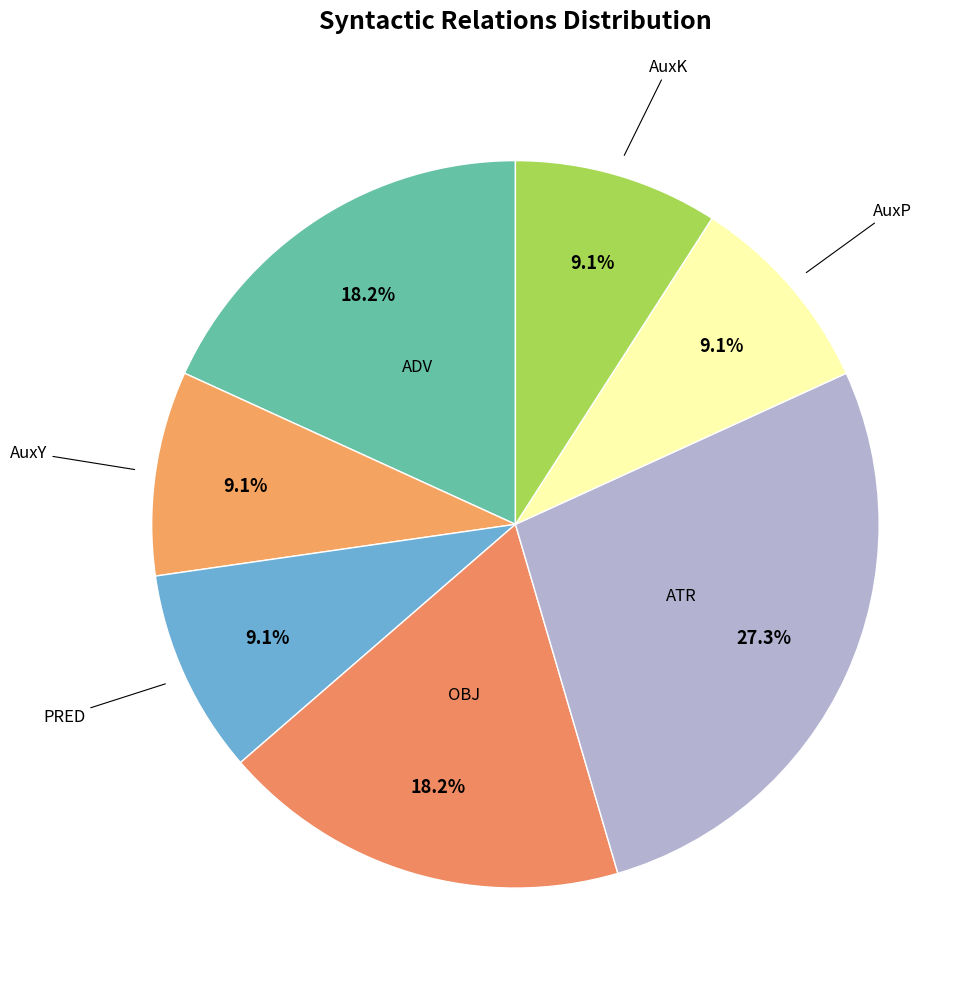

To the nearest percent, what is the difference between the largest and smallest slice percentages?

18%